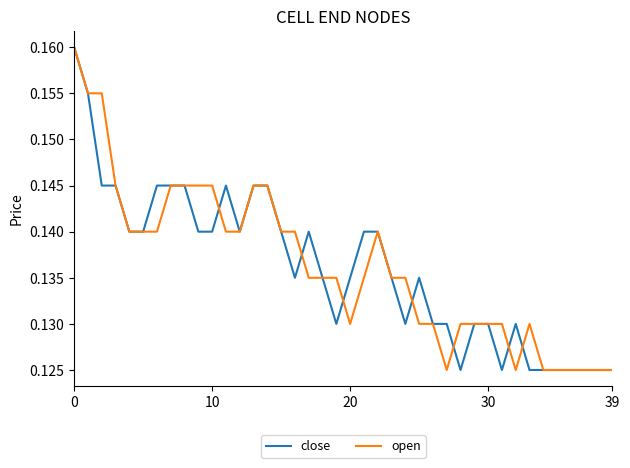

Does the chart display data point markers on the line(s)?

No